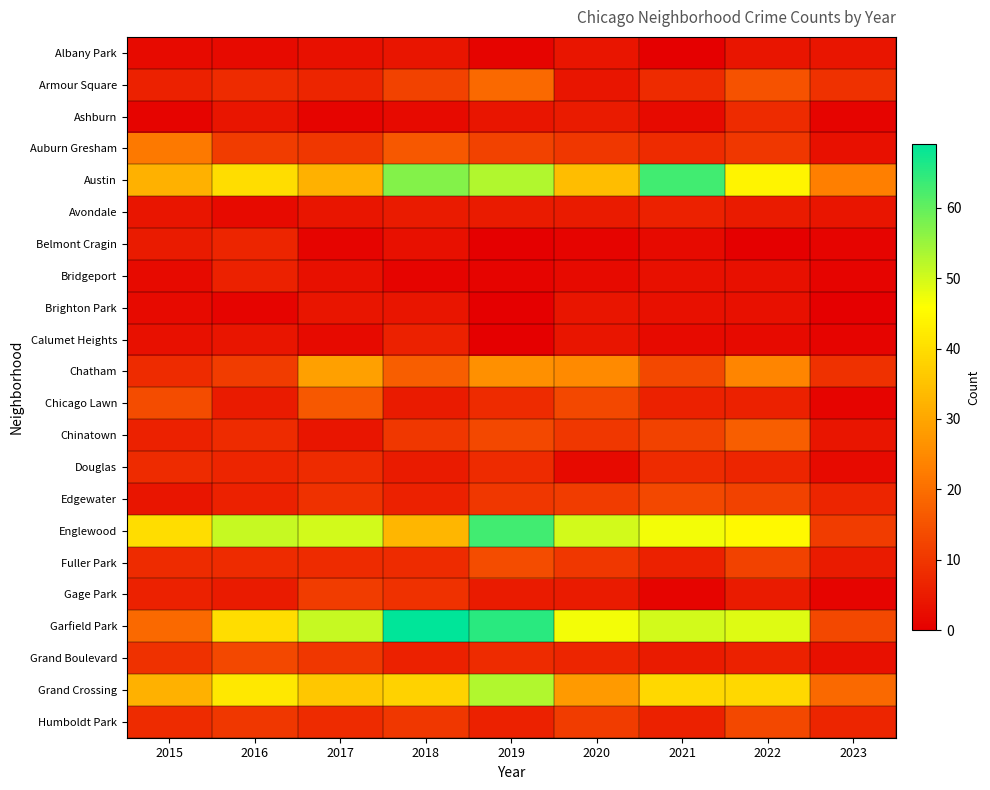

Between 2019 and 2022, which series saw the biggest shift?

Englewood